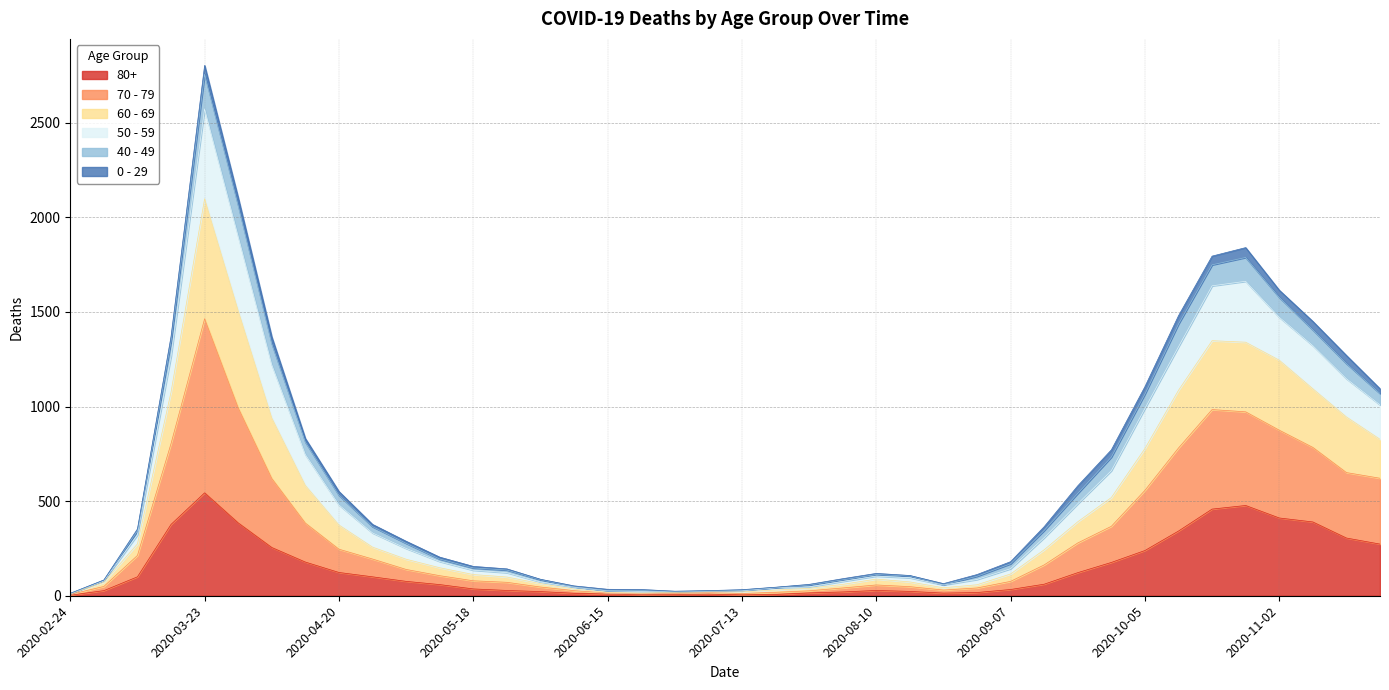

At which label does 80+ first exceed 61?

2020-03-09